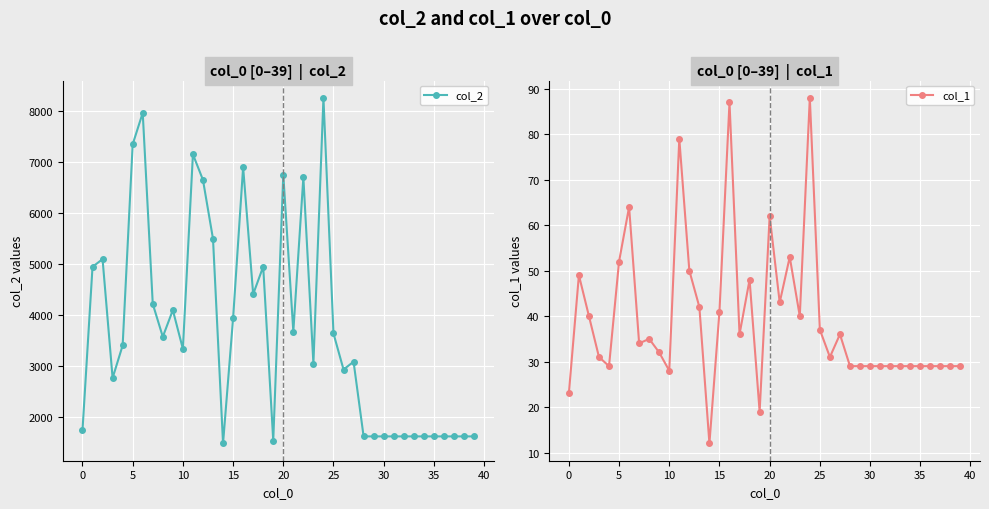

True or false: col_1 and col_2 intersect in this chart.

False